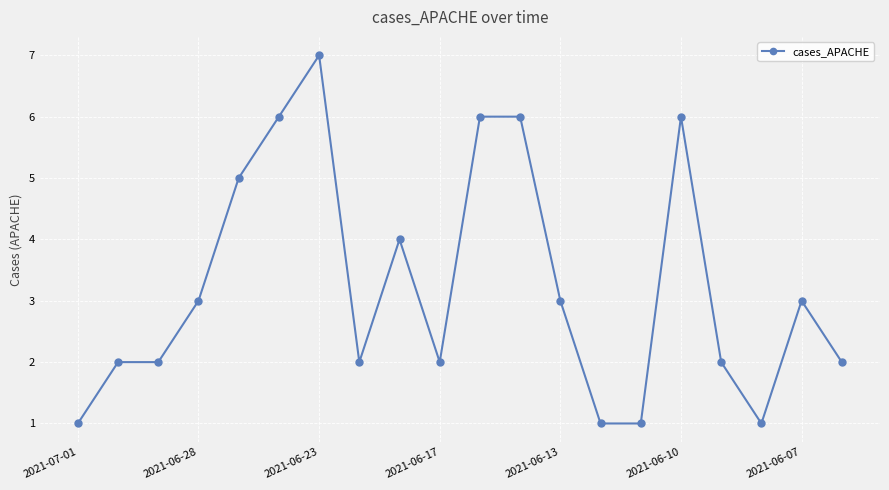

True or false: there are more than 1 points higher than both neighbors.

True